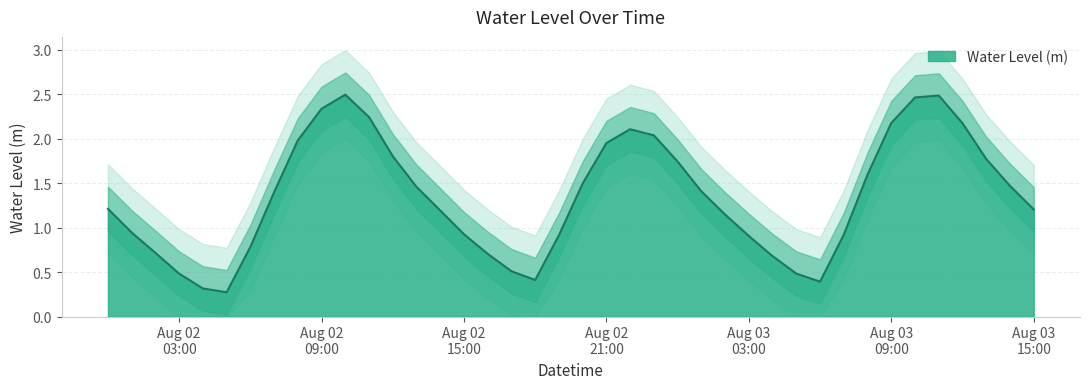

The chart shows a value of 1.5 at 2023-08-02 20:00:00. True or false?

True